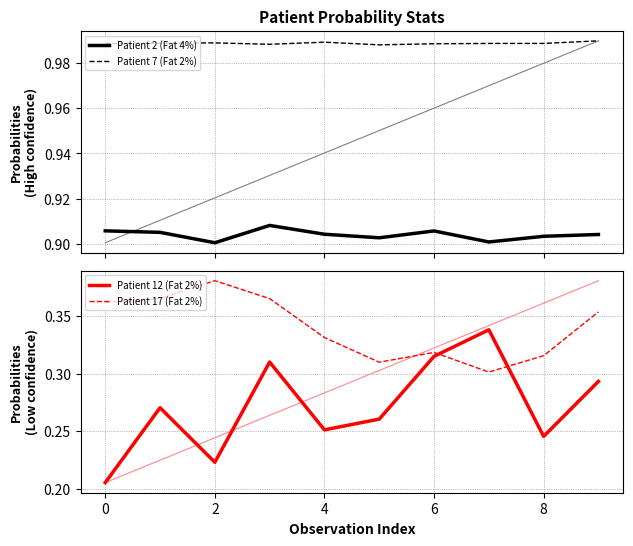

Is it true that Patient 12 (Fat 2%) equals 0.3 at 8?

False